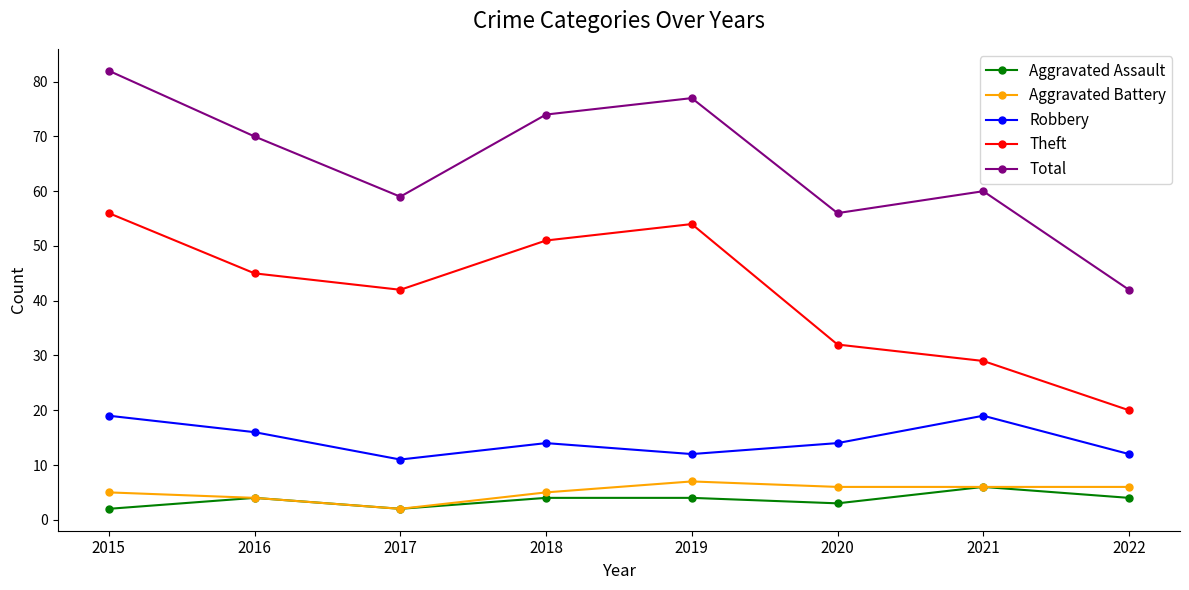

Reading left to right, list all the values displayed in this chart.

Aggravated Assault: 2	4	2	4	4	3	6	4
Aggravated Battery: 5	4	2	5	7	6	6	6
Robbery: 19	16	11	14	12	14	19	12
Theft: 56	45	42	51	54	32	29	20
Total: 82	70	59	74	77	56	60	42